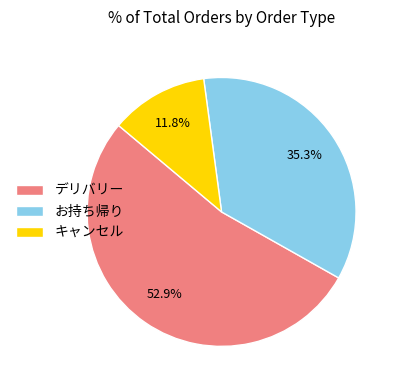

What is the largest slice in the pie chart?

デリバリー